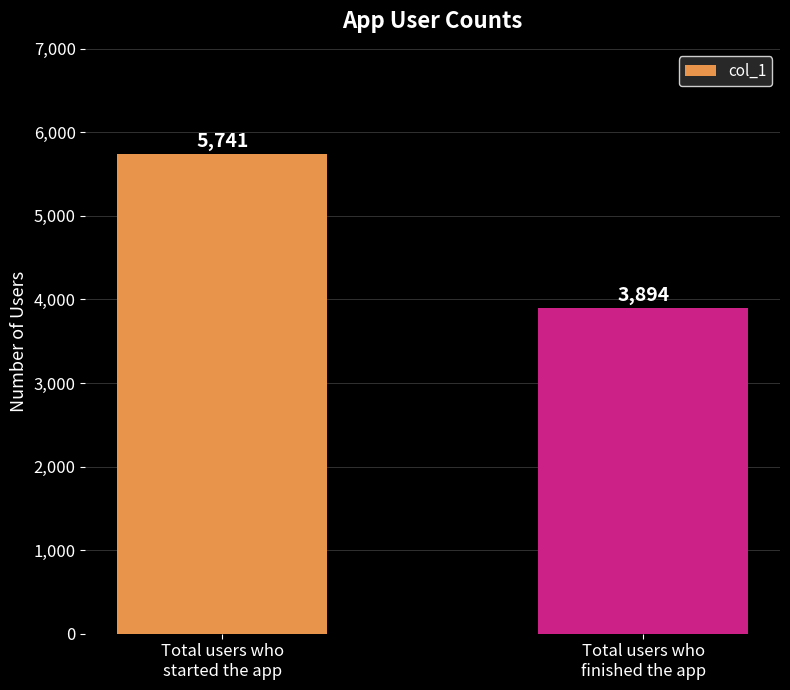

Which category has the lowest value across all series?

Total users who
finished the app